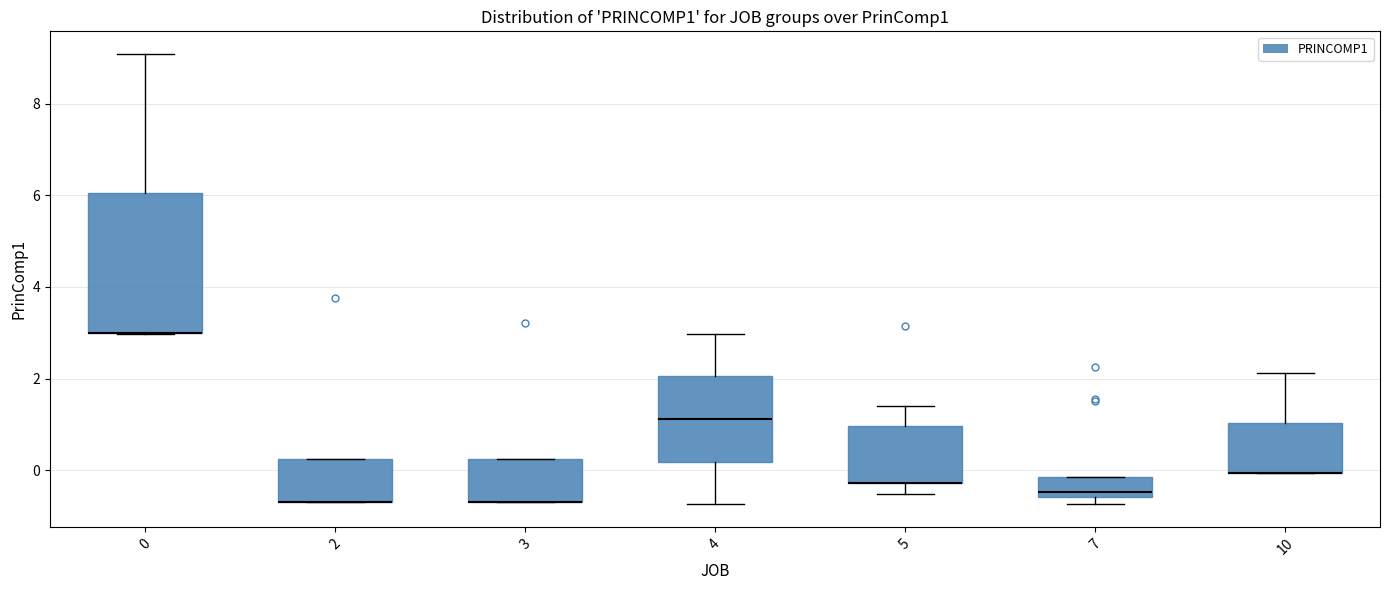

Where is the lower edge of the box at x = 3 on the y-axis? The values are not printed on the chart, so give them approximately, as read against the axis.

-0.6